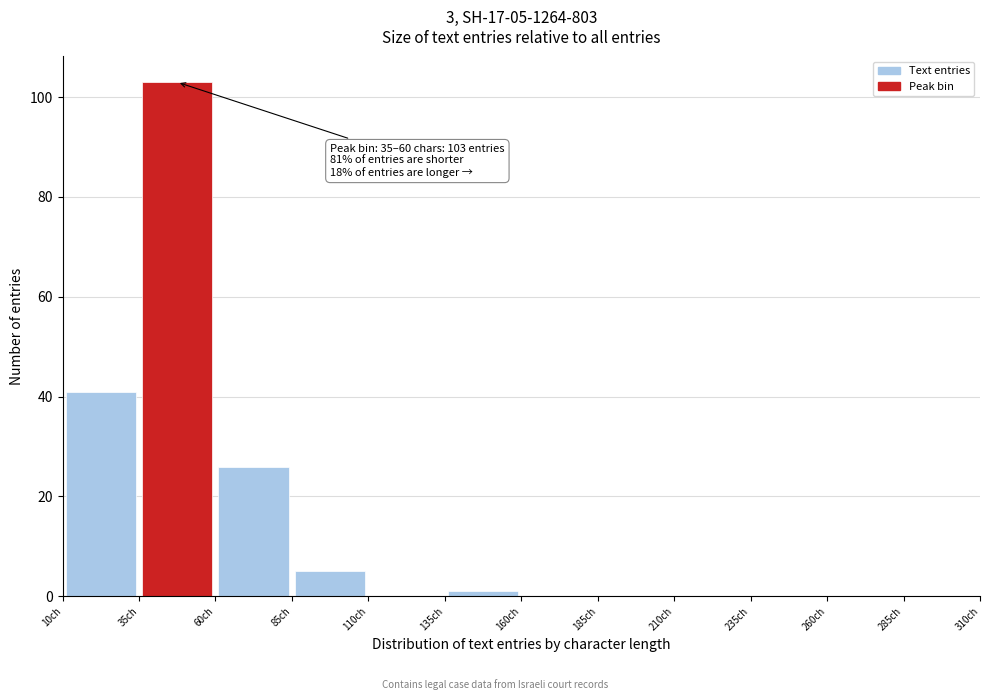

Over which range of the x-axis is the bar tallest?

35 to 60